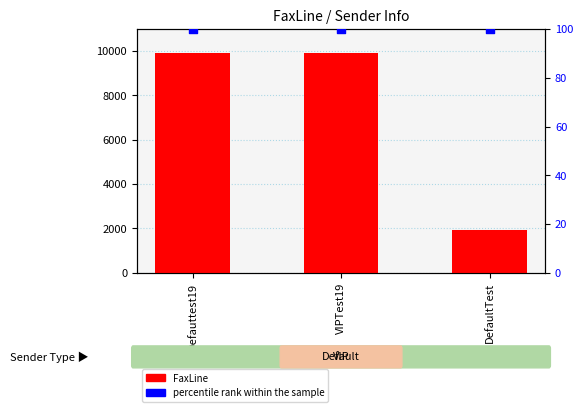

At how many categories does at least one series exceed 6227?

2